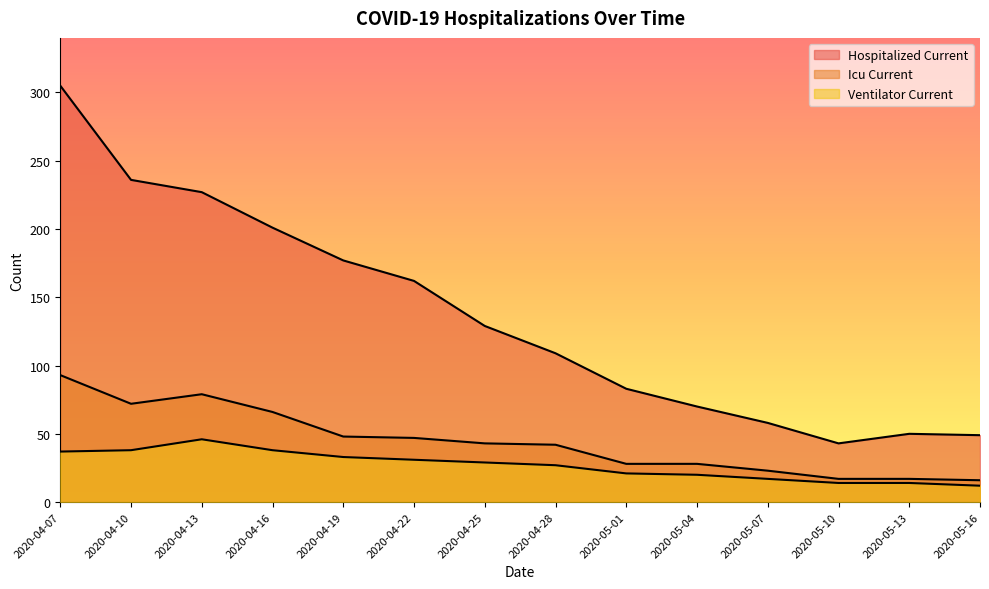

What is the label of the 7th point from the left?

2020-04-25